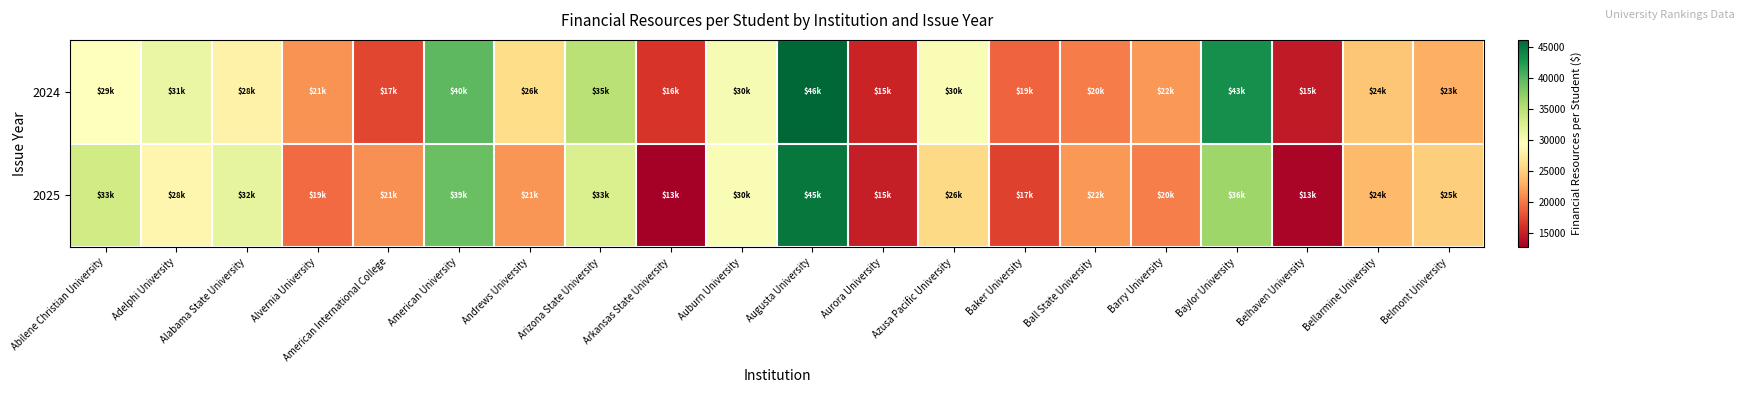

Rank the series at Baylor University from lowest to highest value.

2025, 2024